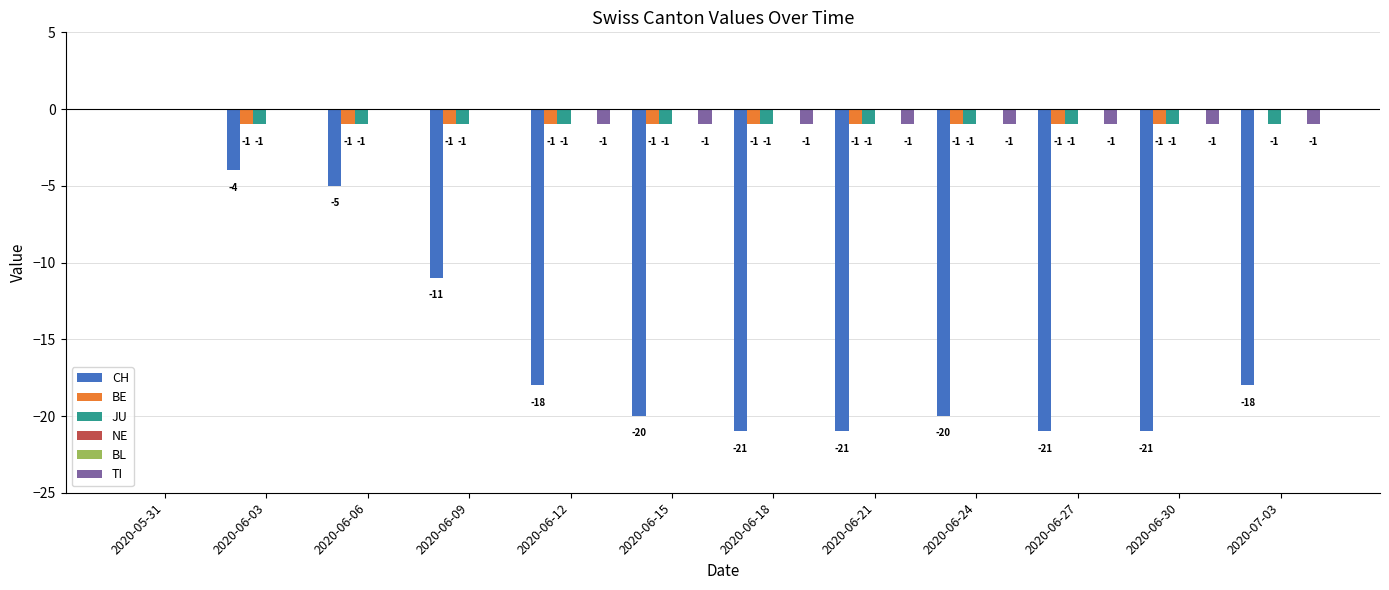

What is the difference between the maximum and minimum values in the BE series?

1